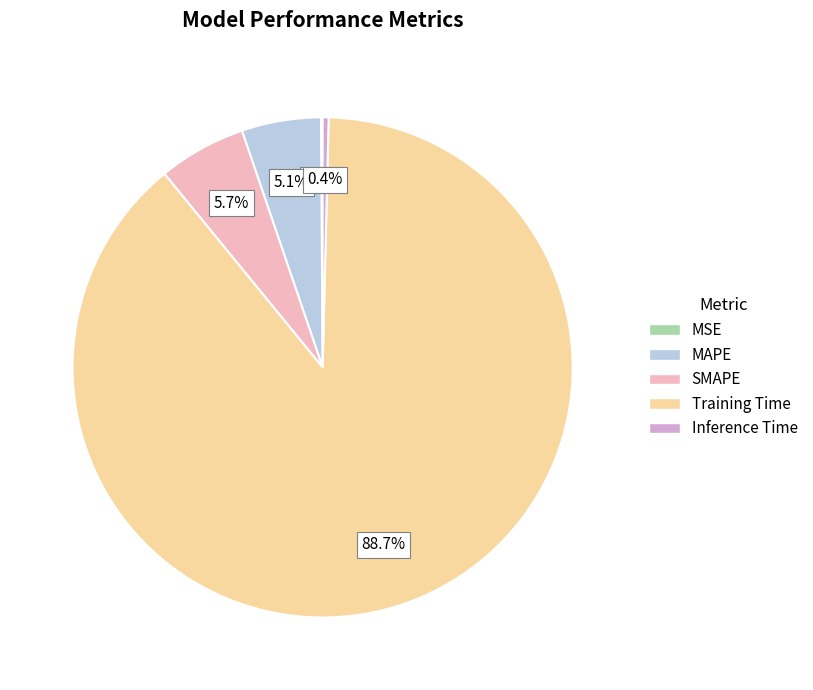

Which category has the biggest portion of the pie?

Training Time